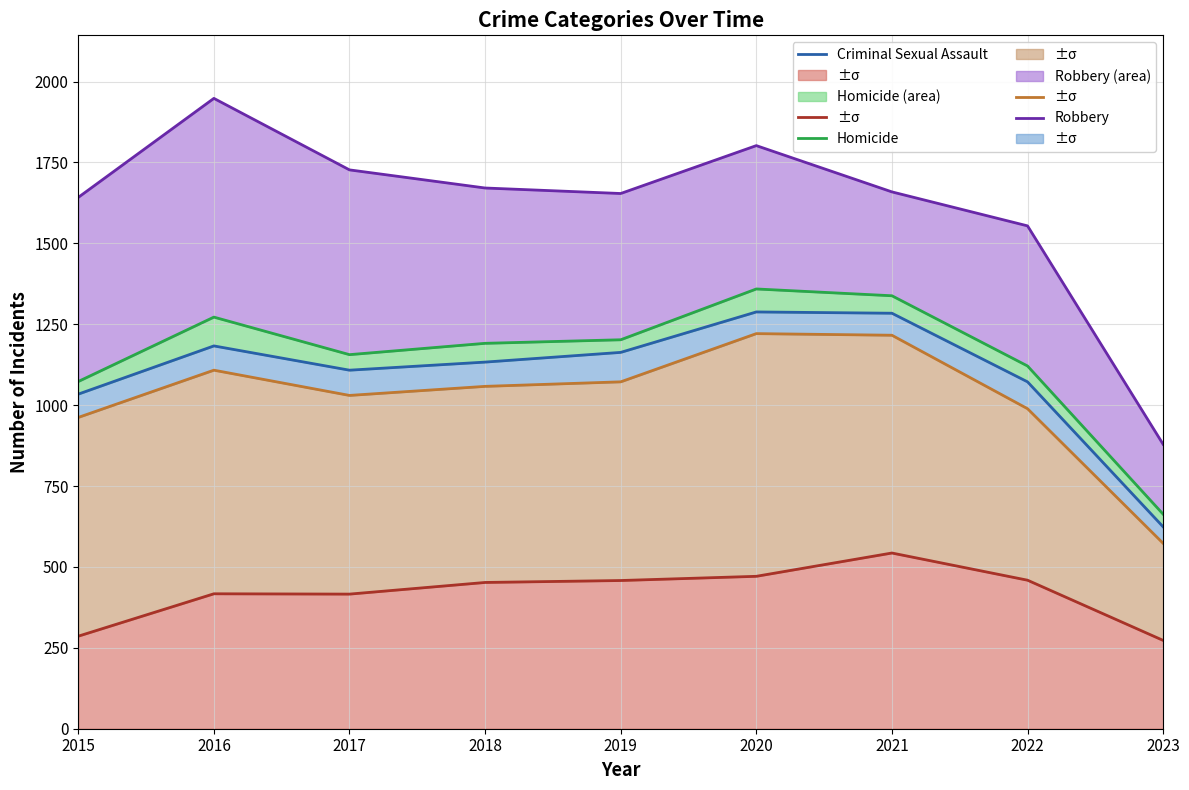

What is the difference between the Aggravated Assault values at 2019 and 2016?

41